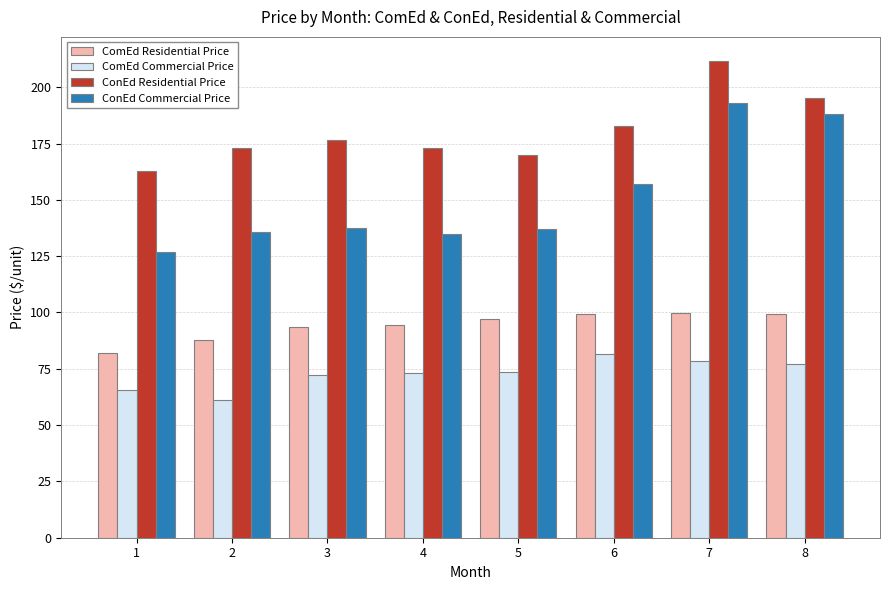

What is the difference between the maximum and second lowest values in the ComEd Commercial Price series?

15.6